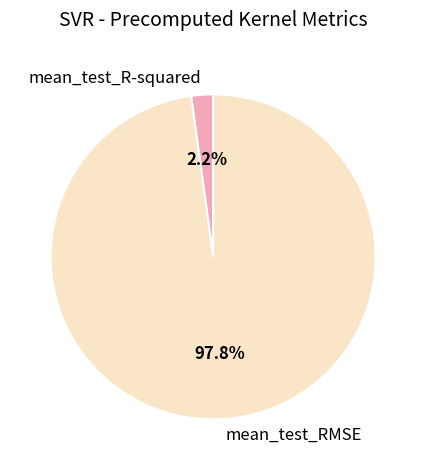

How many slices are in this pie chart?

2